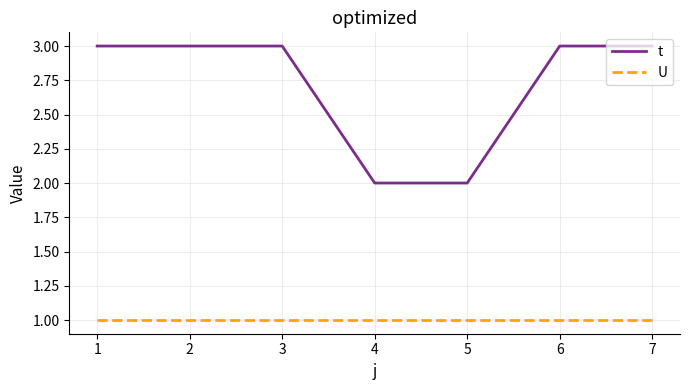

What is the average value of the t series?

3